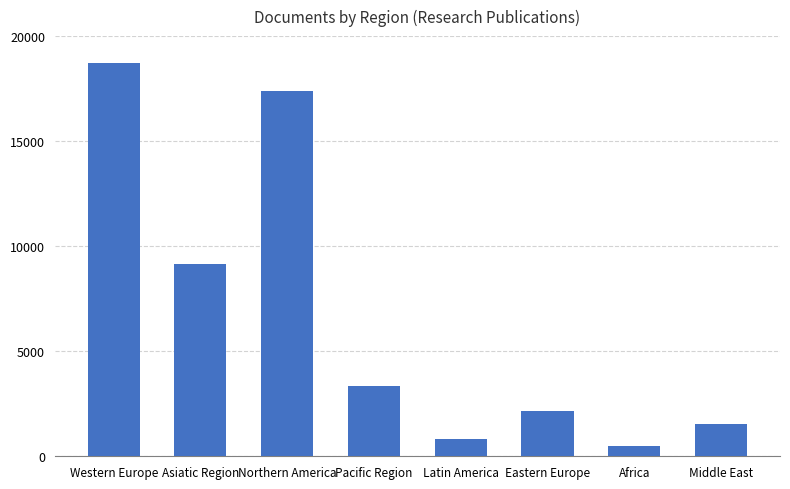

Rank the categories by value from highest to lowest.

Western Europe, Northern America, Asiatic Region, Pacific Region, Eastern Europe, Middle East, Latin America, Africa